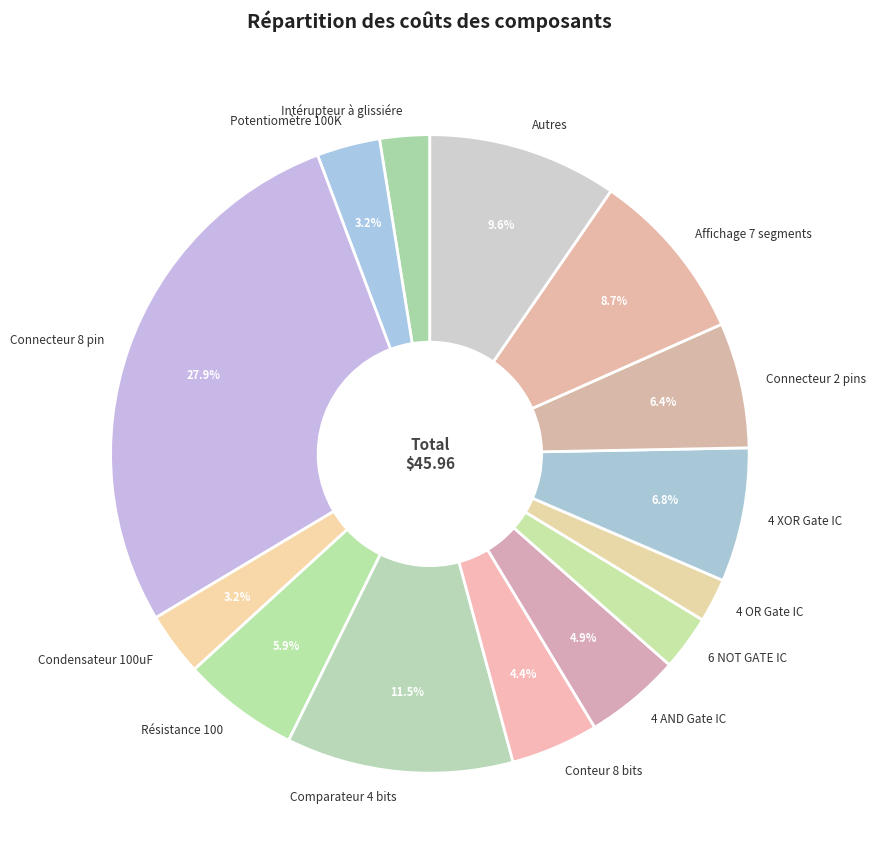

Which slice is the largest?

Connecteur 8 pin